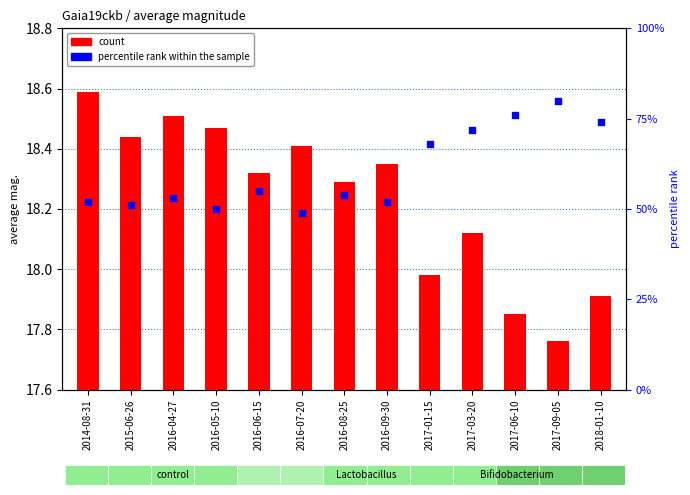

Which series has the widest spread of Y values?

percentile rank within the sample